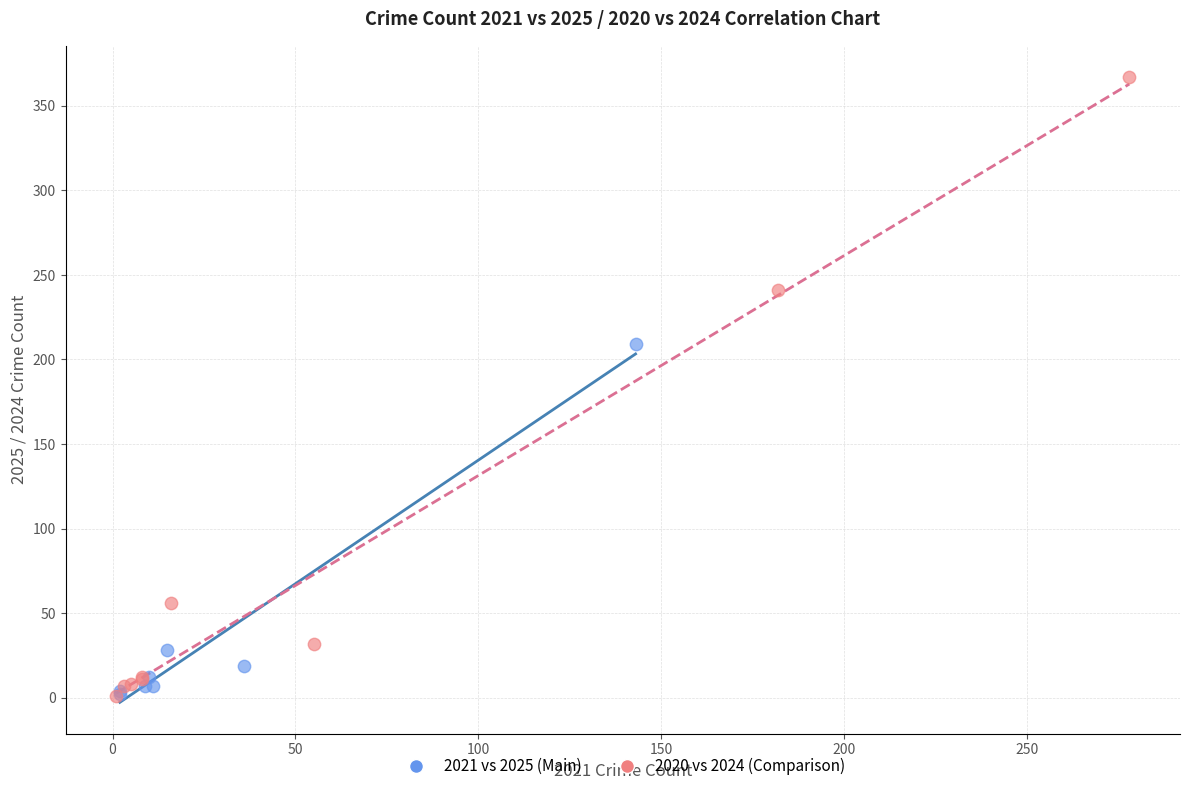

Which series reaches the maximum Y coordinate?

2020 vs 2024 (Comparison)